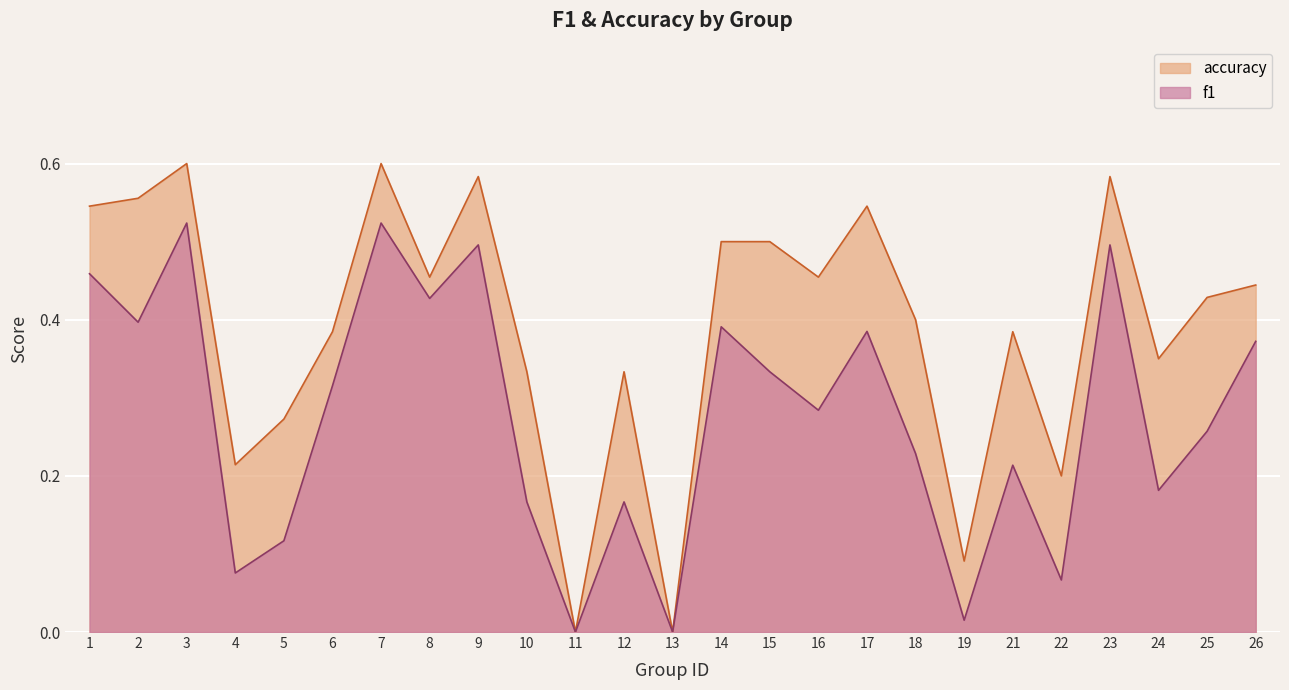

At which category does accuracy reach its first local peak?

3